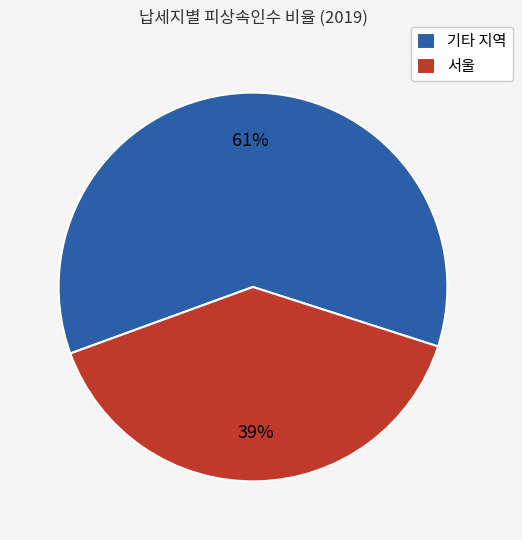

Between 서울 and 기타 지역, which is larger?

기타 지역